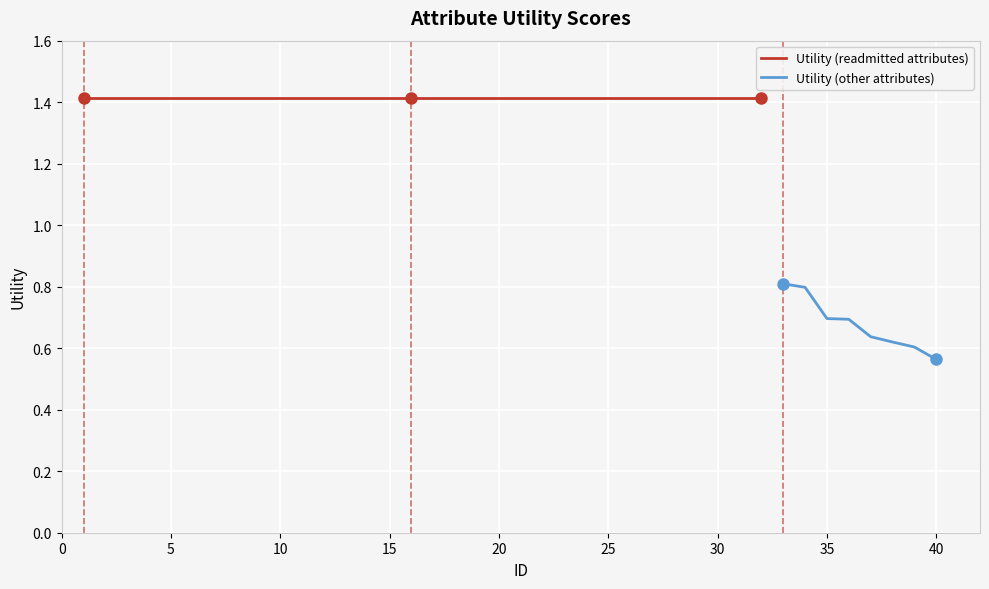

Approximately how many times larger is the value at 19 compared to 1?

1.0